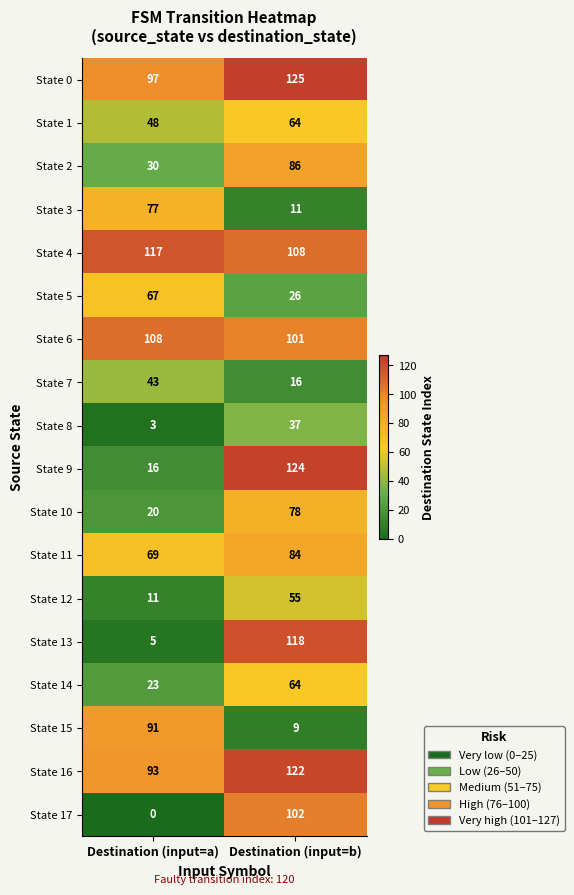

What is the sum of the State 5 values at Destination (input=a) and Destination (input=b)?

93